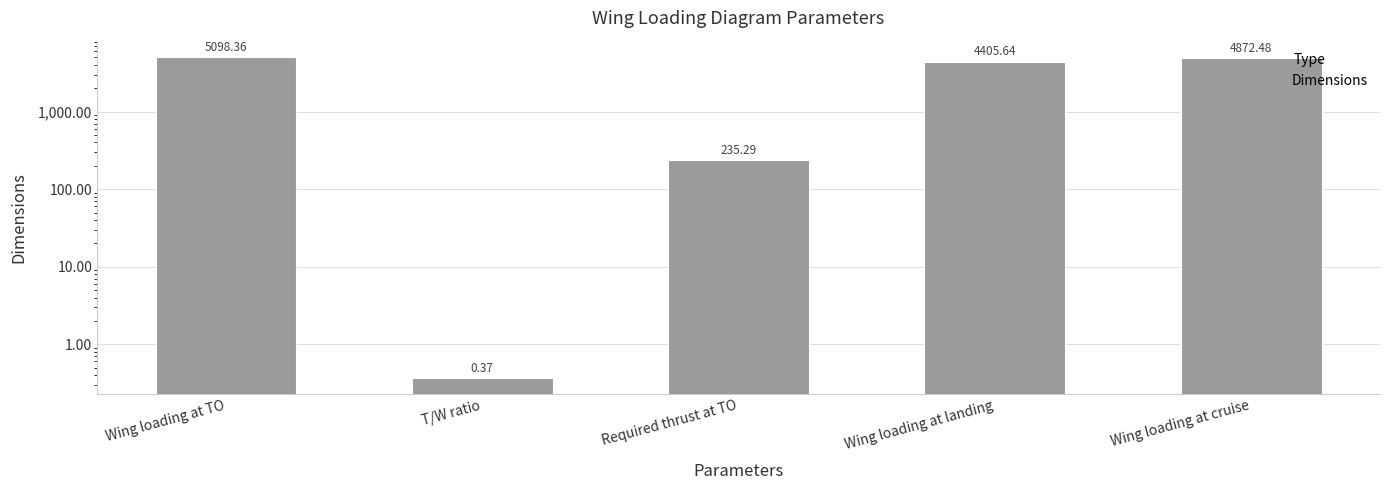

What is the maximum value shown in the chart?

5098.4